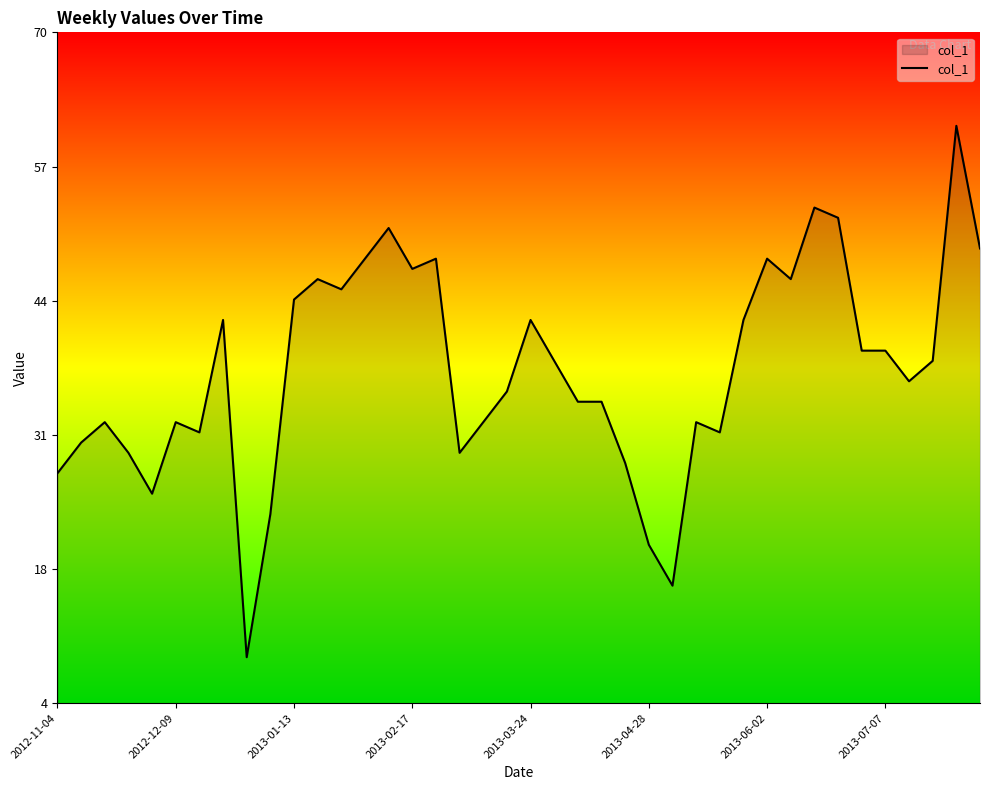

What is the difference between the maximum and minimum values?

52